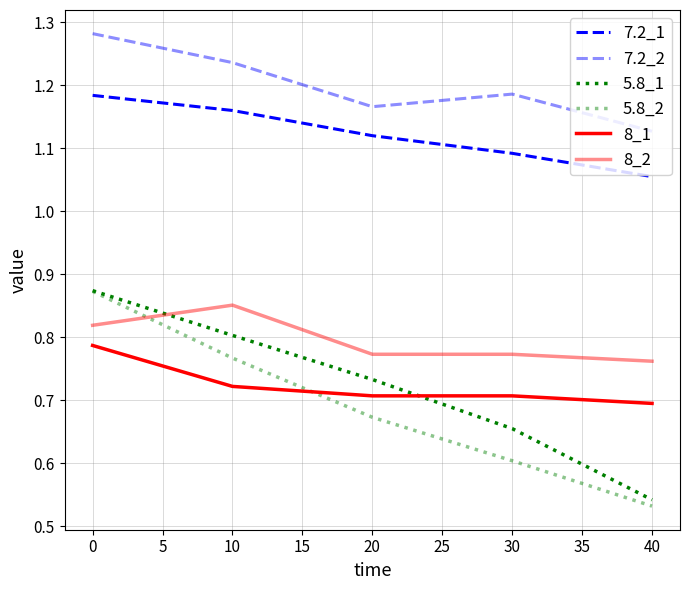

How many lines are shown in the chart?

6